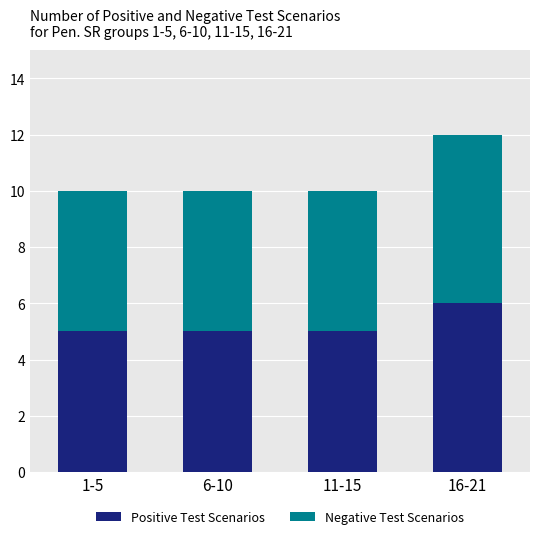

The Positive Test Scenarios series shows 7 at 6-10. True or false?

False